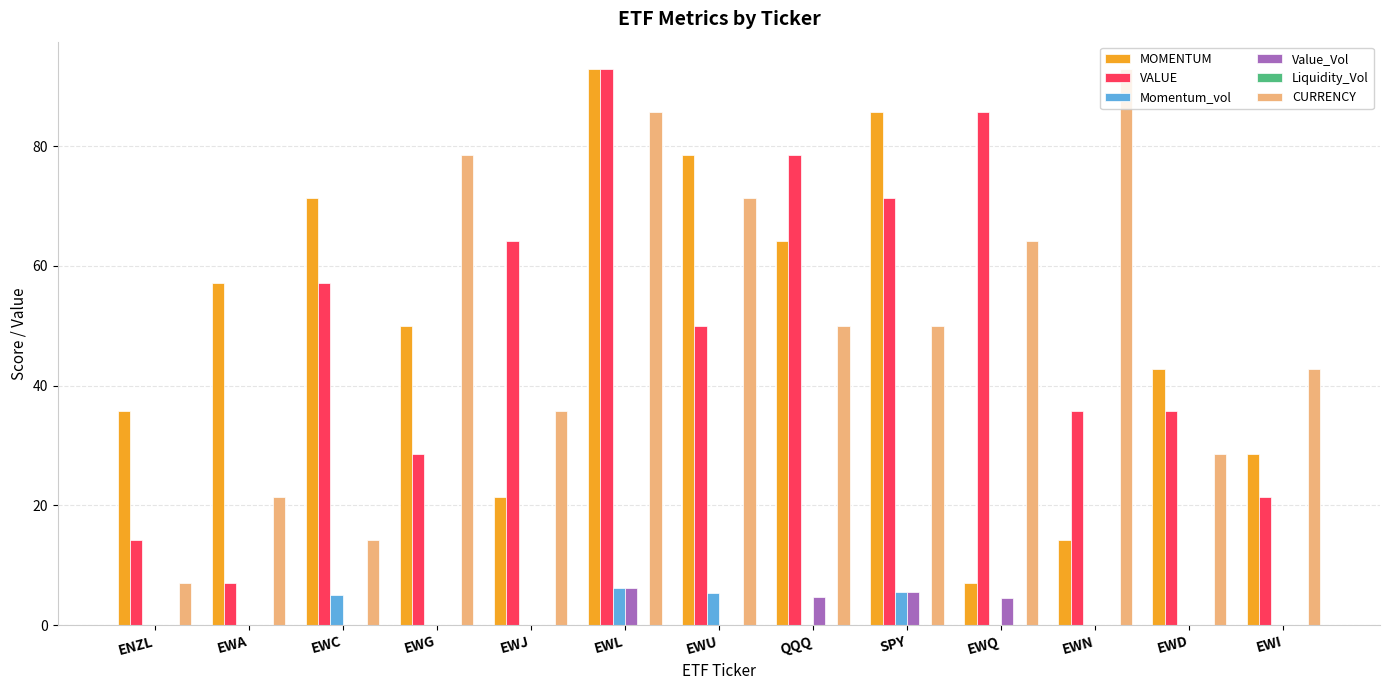

True or false: CURRENCY has a value of 50.0 at SPY.

True